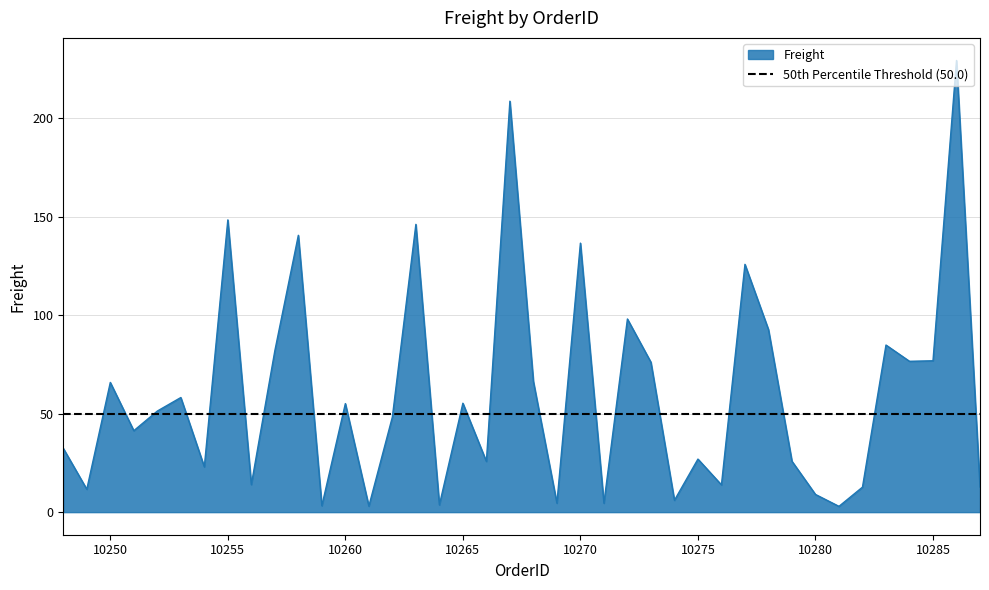

List the labels in order of value, smallest first.

10281, 10261, 10259, 10264, 10271, 10269, 10274, 10280, 10249, 10282, 10287, 10276, 10256, 10254, 10266, 10279, 10275, 10248, 10251, 10262, 10252, 10260, 10265, 10253, 10250, 10268, 10273, 10284, 10285, 10257, 10283, 10278, 10272, 10277, 10270, 10258, 10263, 10255, 10267, 10286